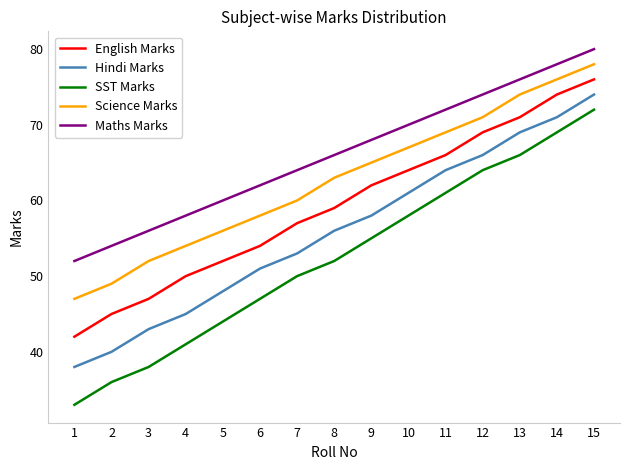

Rank the series by their average value, from lowest to highest.

SST Marks, Hindi Marks, English Marks, Science Marks, Maths Marks